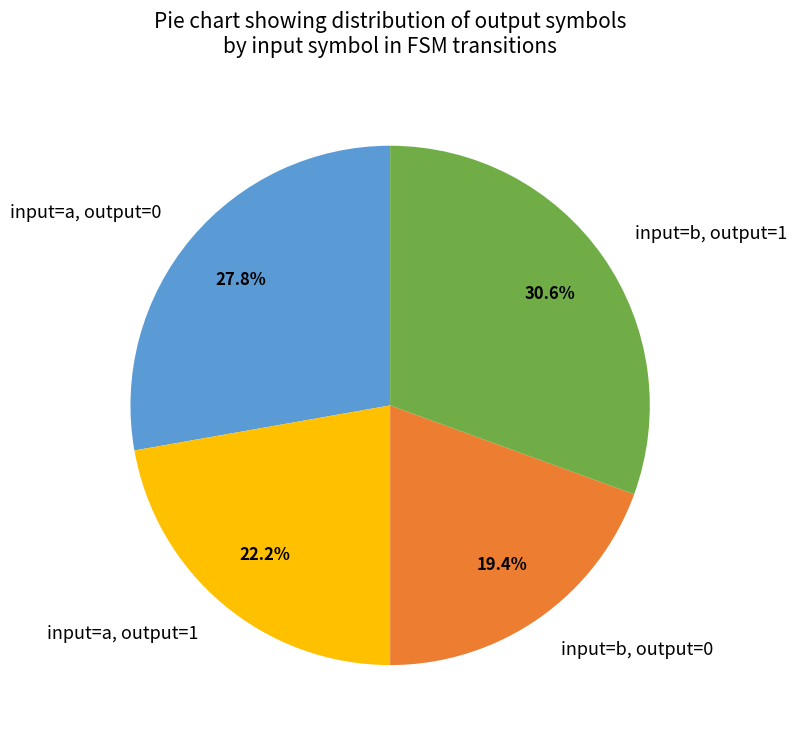

Rank the categories by value from highest to lowest.

input=b, output=1, input=a, output=0, input=a, output=1, input=b, output=0